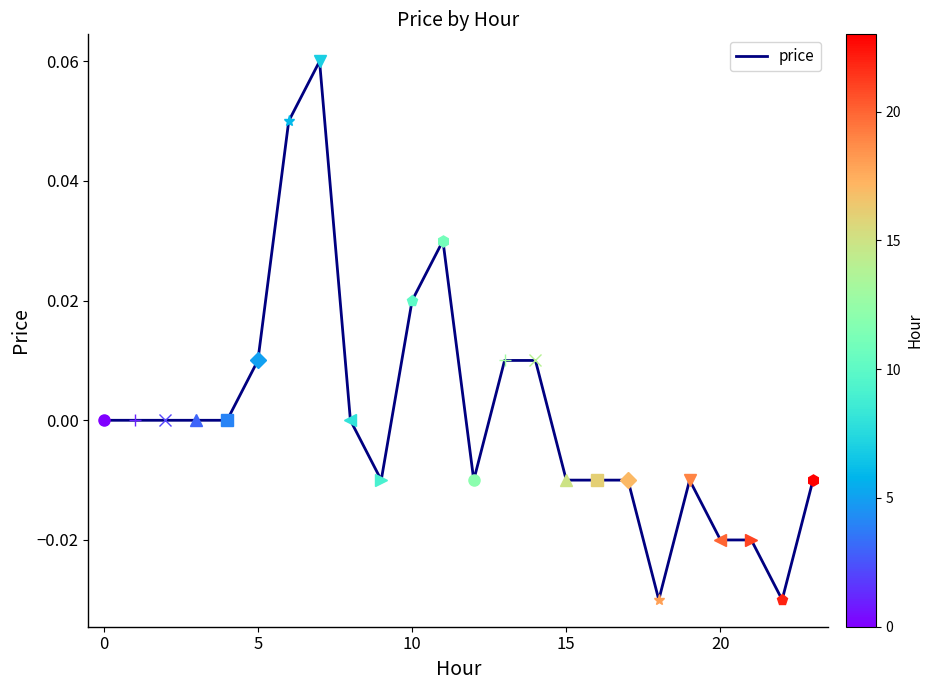

Does the chart have visible grid lines?

No